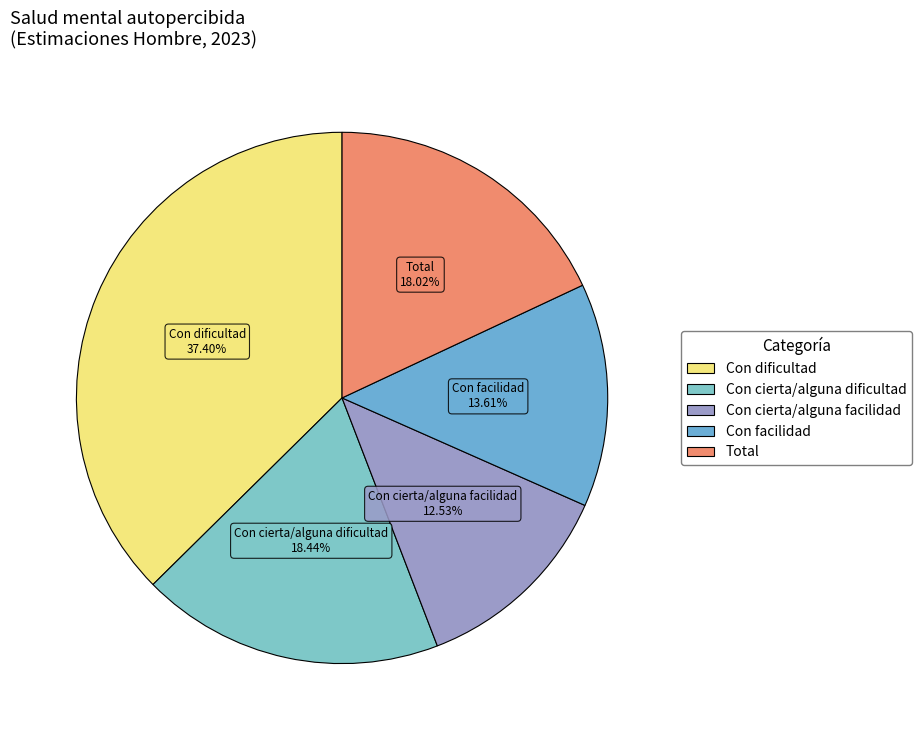

Which has a higher value, Con cierta/alguna dificultad or Con dificultad?

Con dificultad